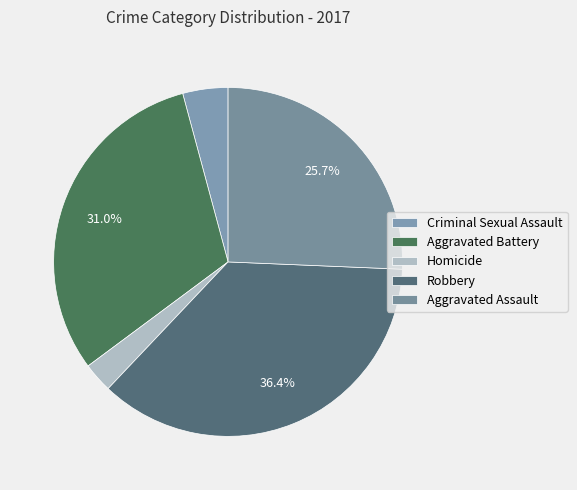

What percentage is NOT represented by Robbery?

63.6%